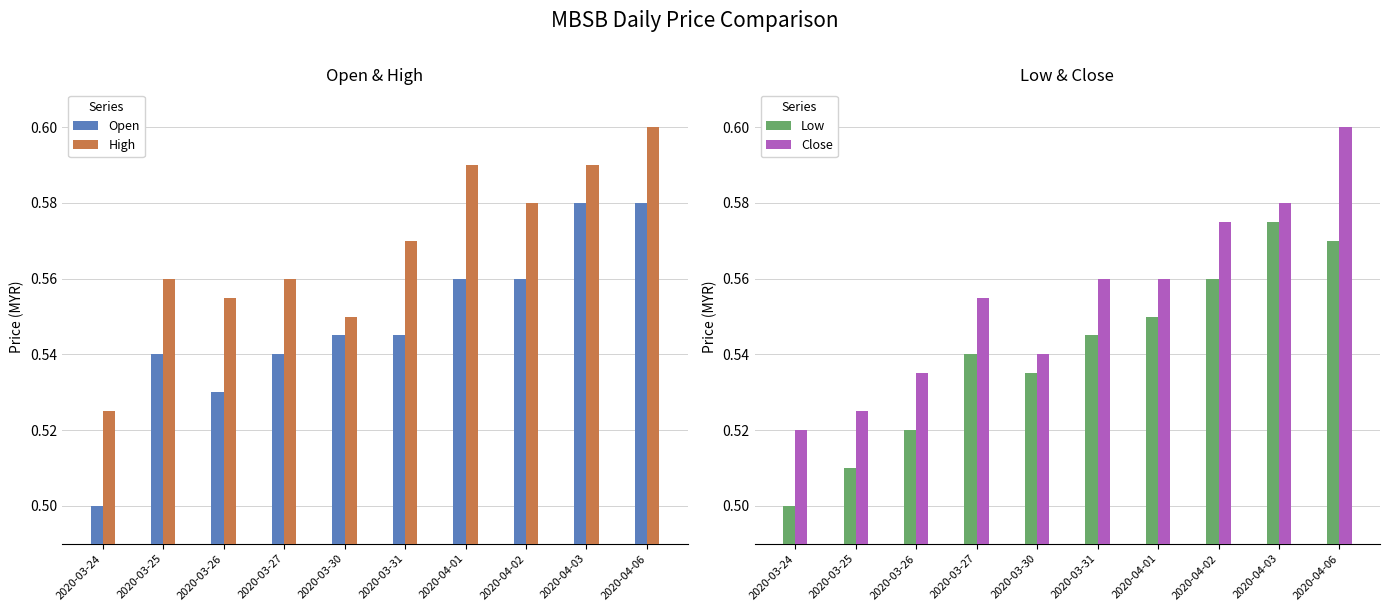

How many High values are between 0 and 1?

10